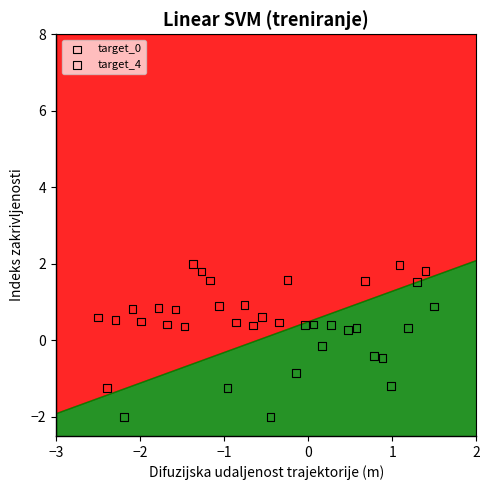

Which series reaches the maximum Y coordinate?

target_0